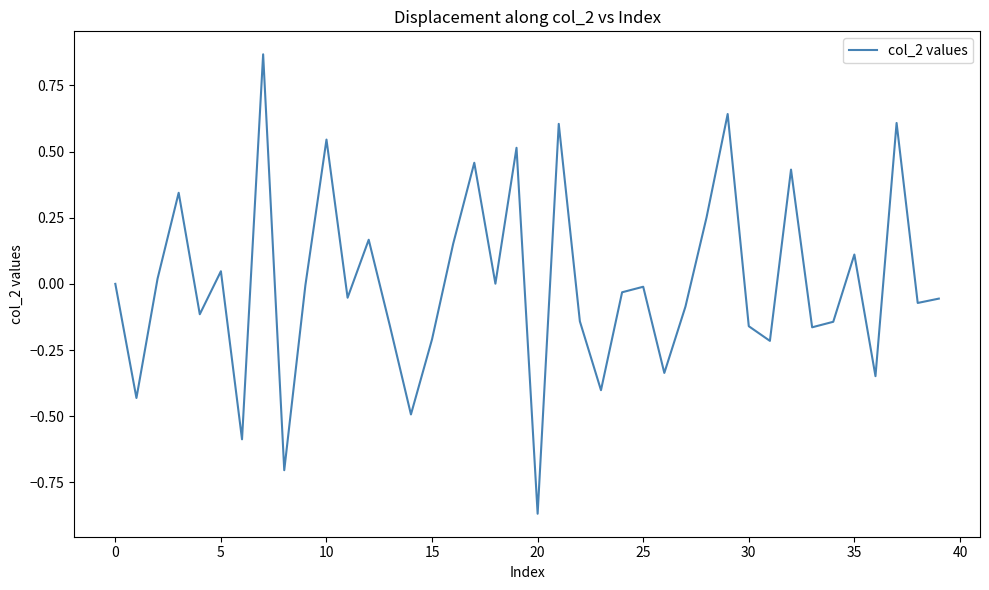

What is the difference between the maximum and minimum values?

1.7